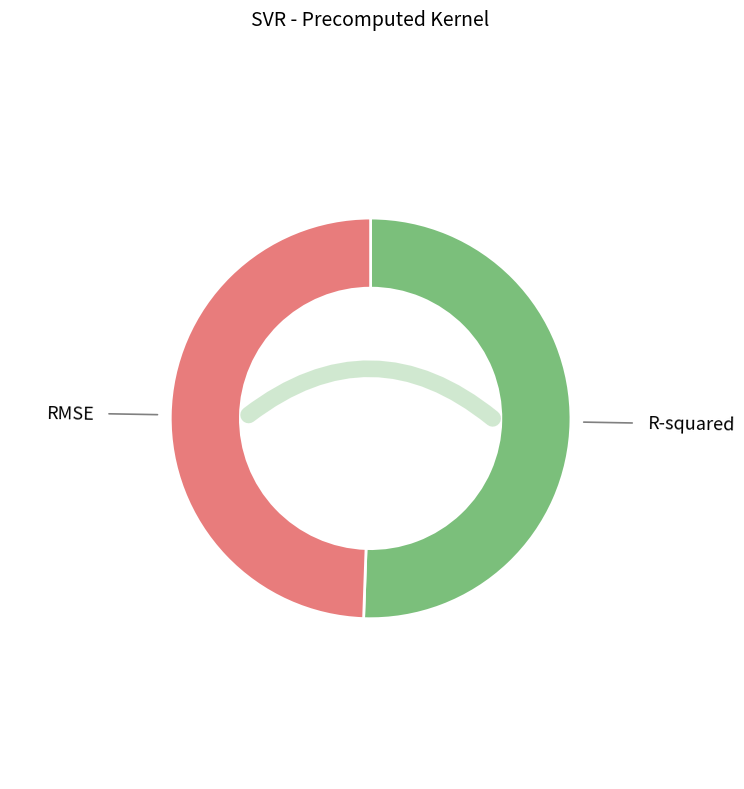

Is RMSE the majority of the pie?

No